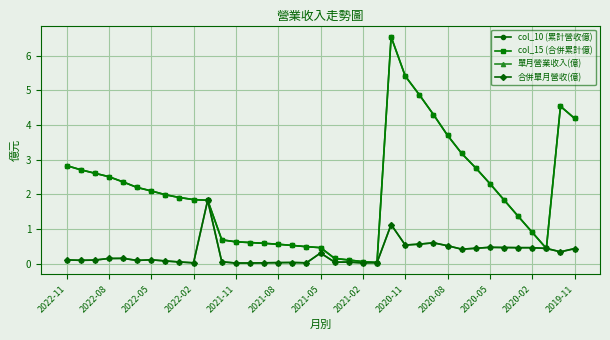

Does the chart have visible grid lines?

Yes